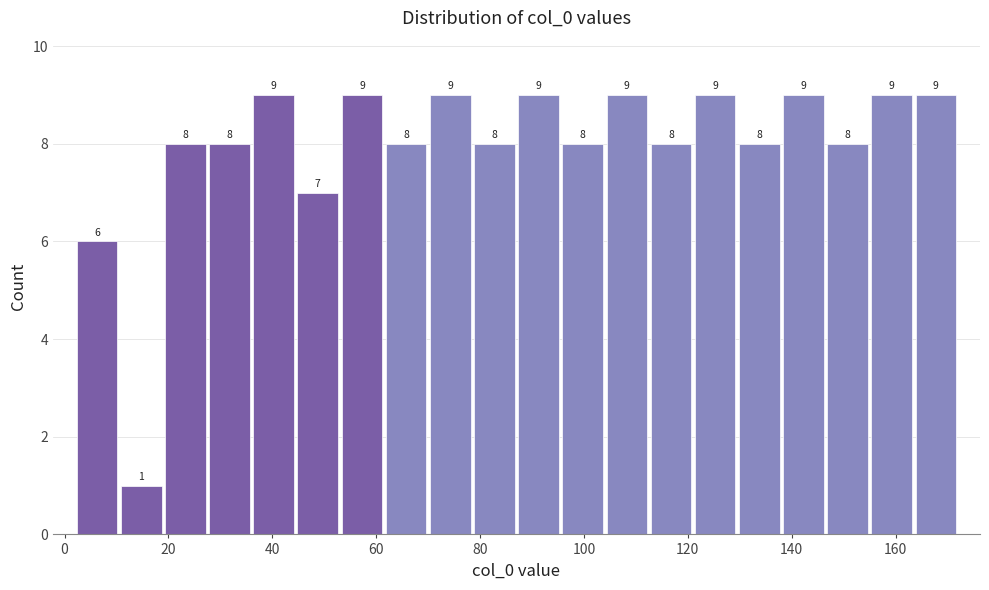

Reading left to right, transcribe this chart: for each bar, give the range it covers on the x-axis and its height. The bar edges are not printed on the chart, so give them approximately, as read against the axis.

2.0 to 10.5: 6
10.5 to 19.0: 1
19.0 to 27.5: 8
27.5 to 36.0: 8
36.0 to 44.5: 9
44.5 to 53.0: 7
53.0 to 61.5: 9
61.5 to 70.0: 8
70.0 to 78.5: 9
78.5 to 87.0: 8
87.0 to 95.5: 9
95.5 to 104.0: 8
104.0 to 112.5: 9
112.5 to 121.0: 8
121.0 to 129.5: 9
129.5 to 138.0: 8
138.0 to 146.5: 9
146.5 to 155.0: 8
155.0 to 163.5: 9
163.5 to 172.0: 9